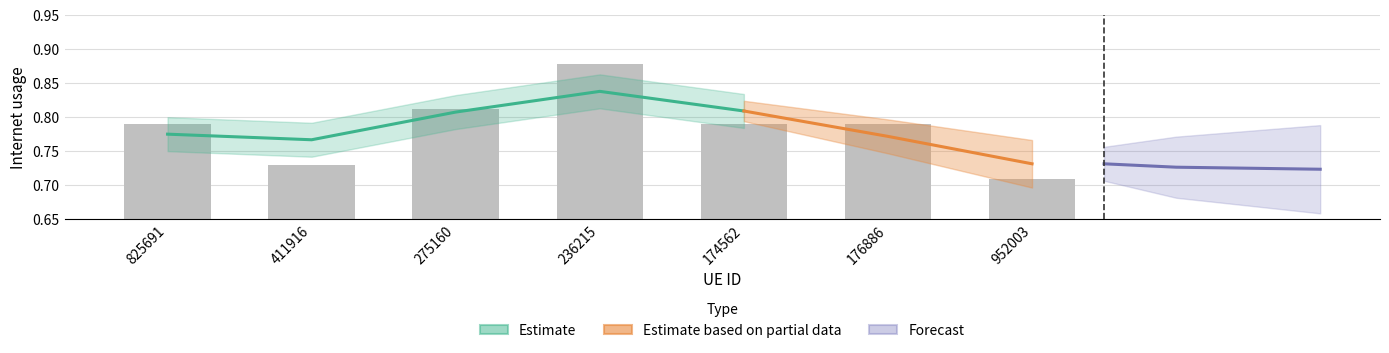

True or false: the data shows 0.2 at 275160.

False